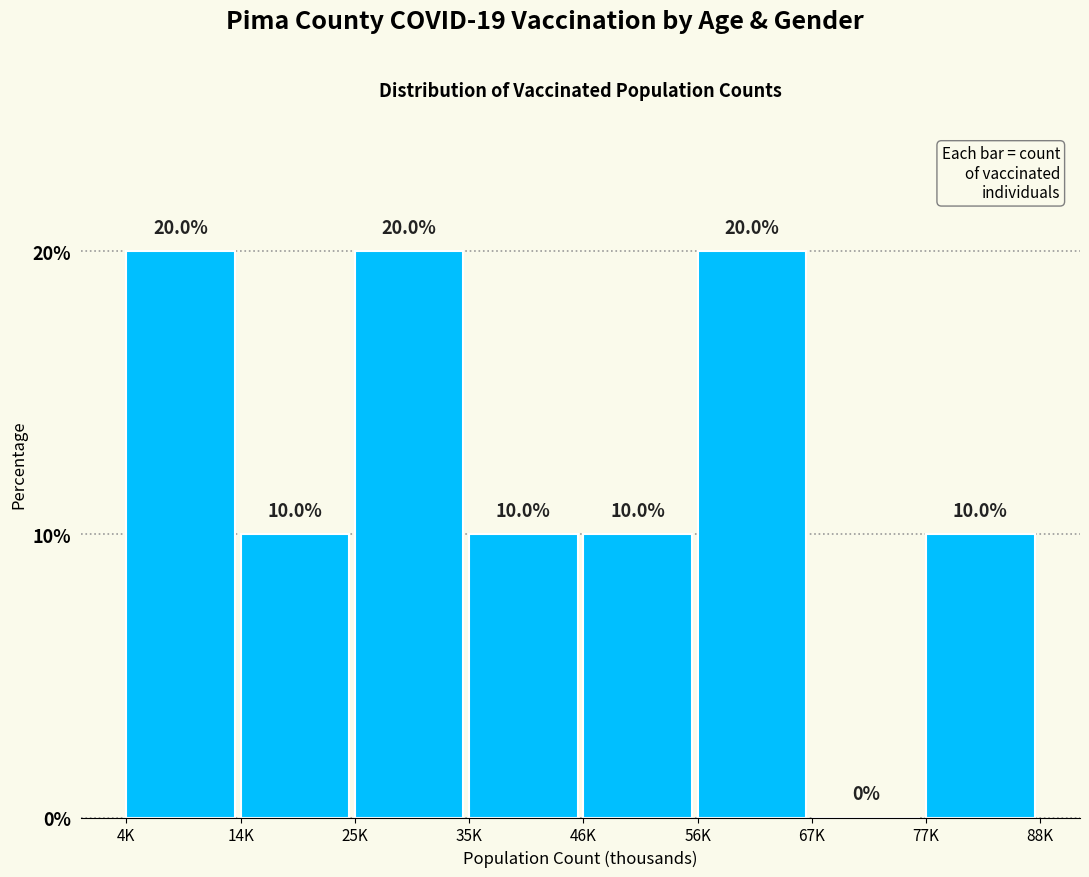

Reading left to right, extract all data points from this chart.

4K=20	14K=10	25K=20	35K=10	46K=10	56K=20	67K=0	77K=10